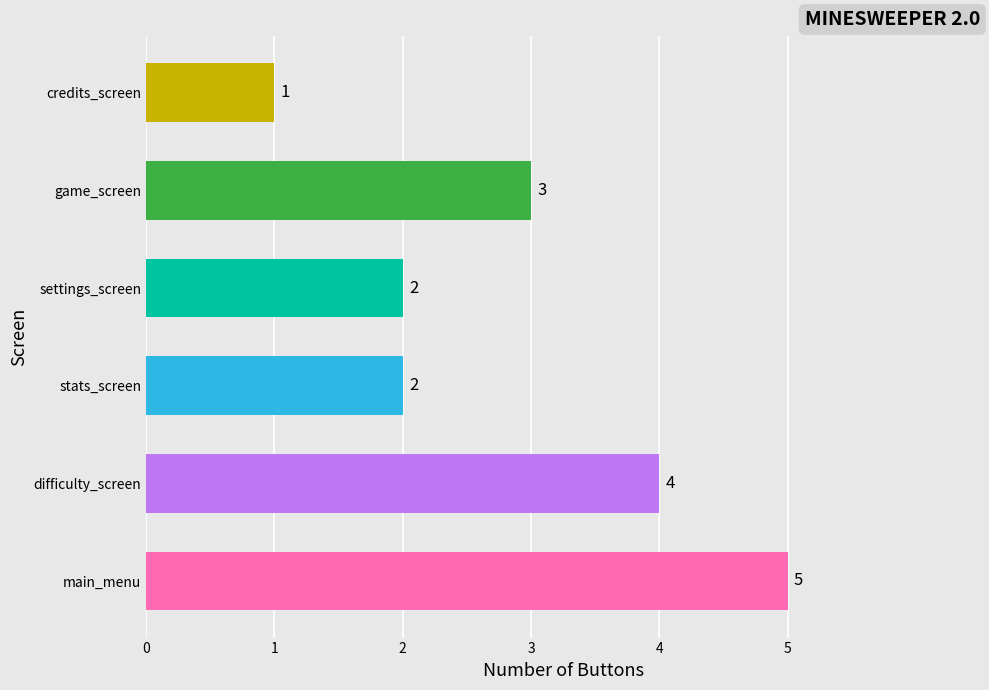

Does the chart contain stacked bars?

No